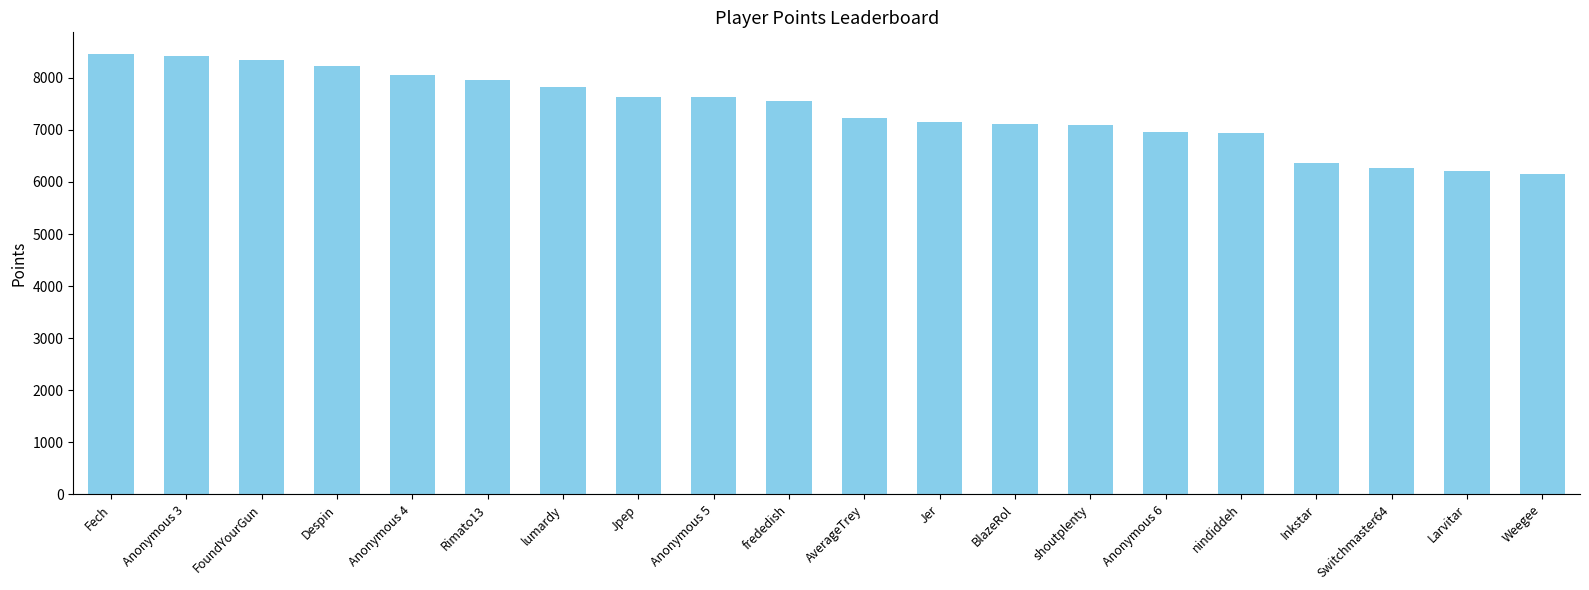

What is the difference between the values at AverageTrey and nindiddeh?

299